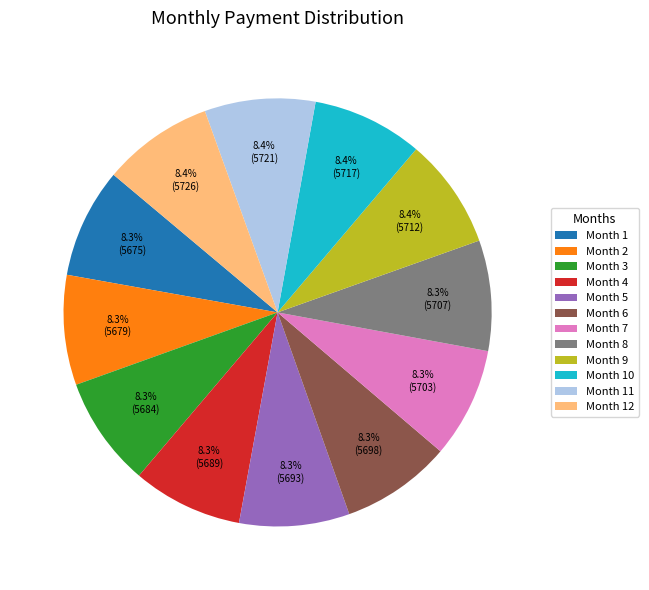

How many slices are in this pie chart?

12